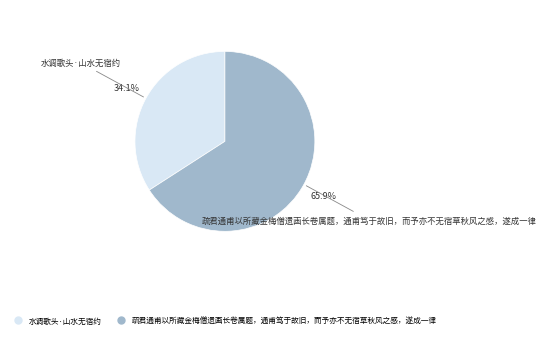

Is there a majority slice in this chart?

Yes